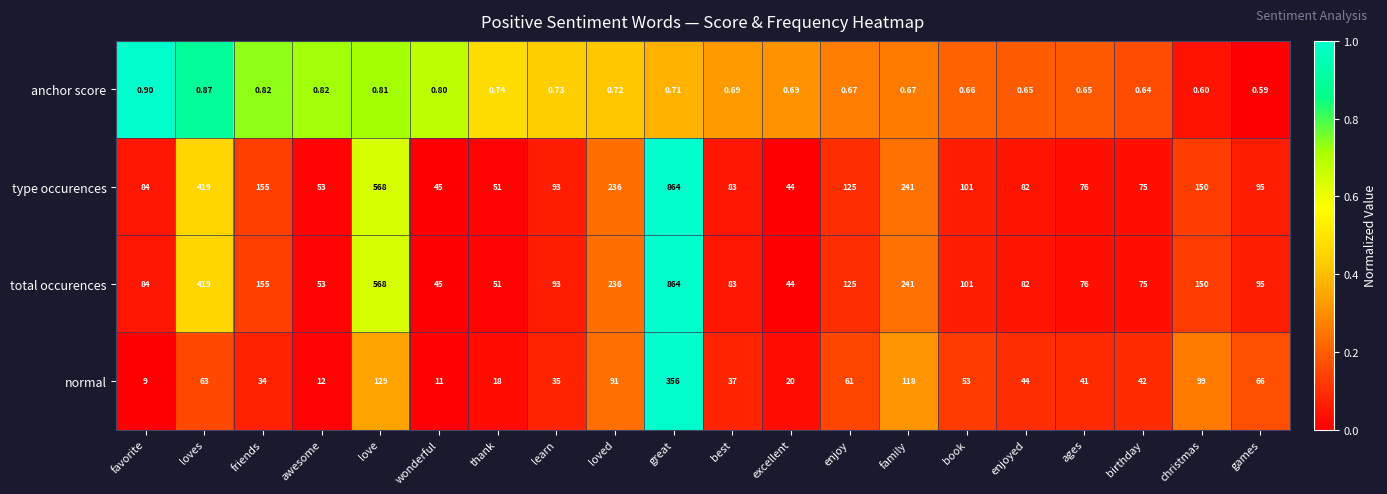

Which label corresponds to the largest value in the chart?

great